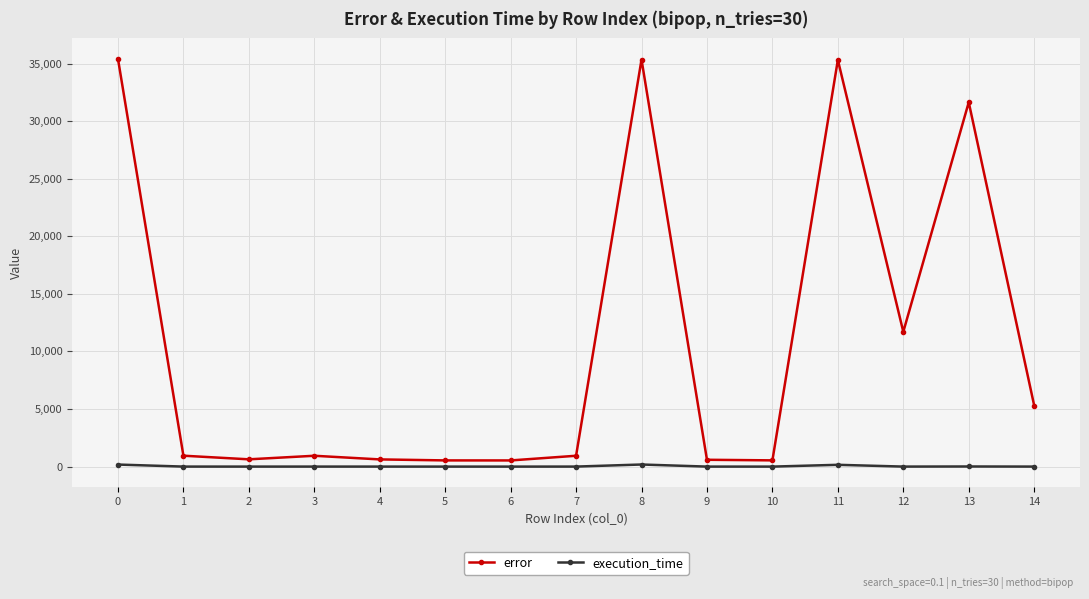

What is the average value of the error series?

10733.5